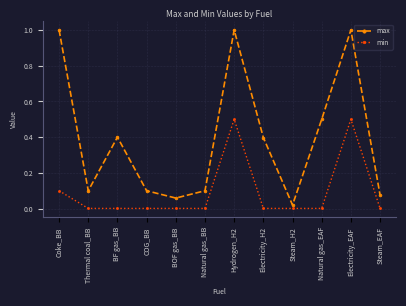

What is the difference between the maximum and second lowest values in the max series?

0.9